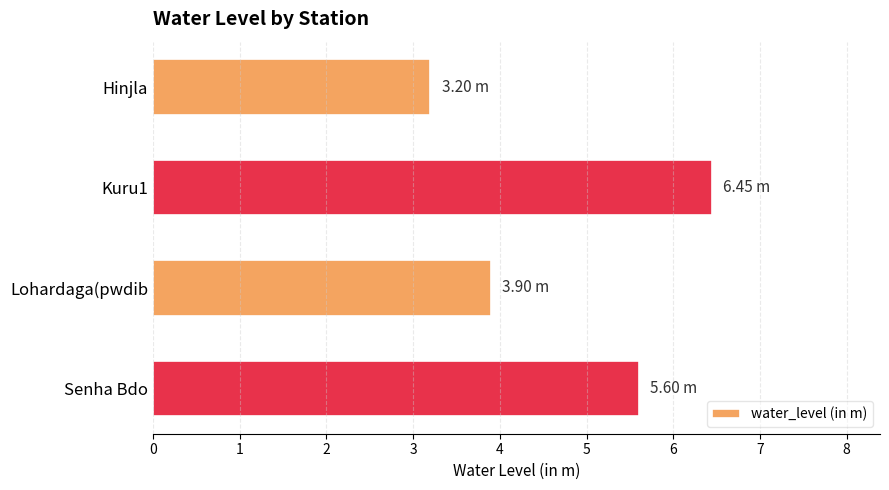

What is the label of the 2nd bar from the bottom?

Lohardaga(pwdib